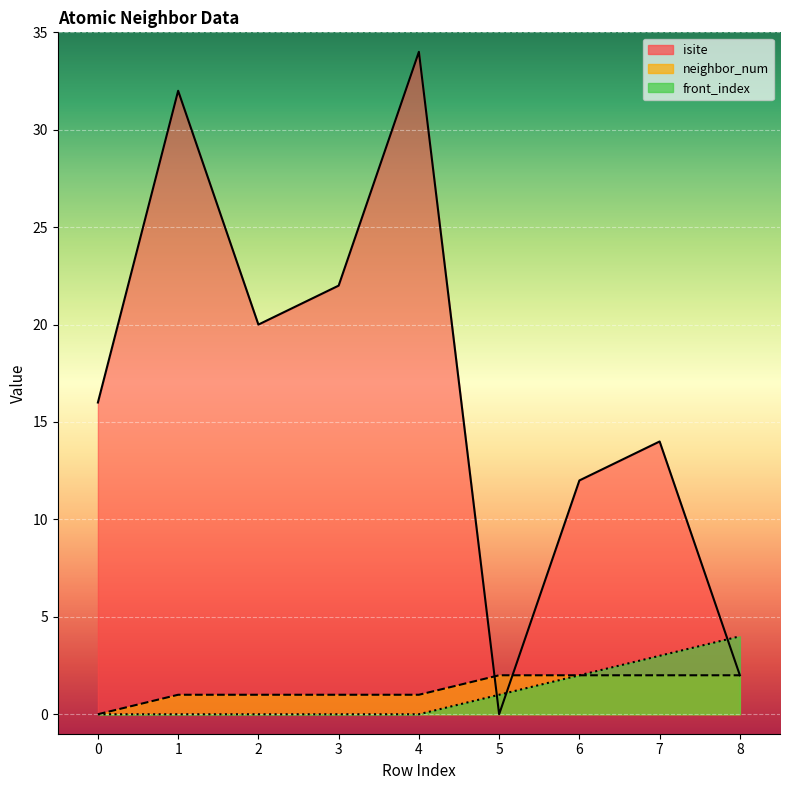

Which has a higher value, 5 or 8?

8